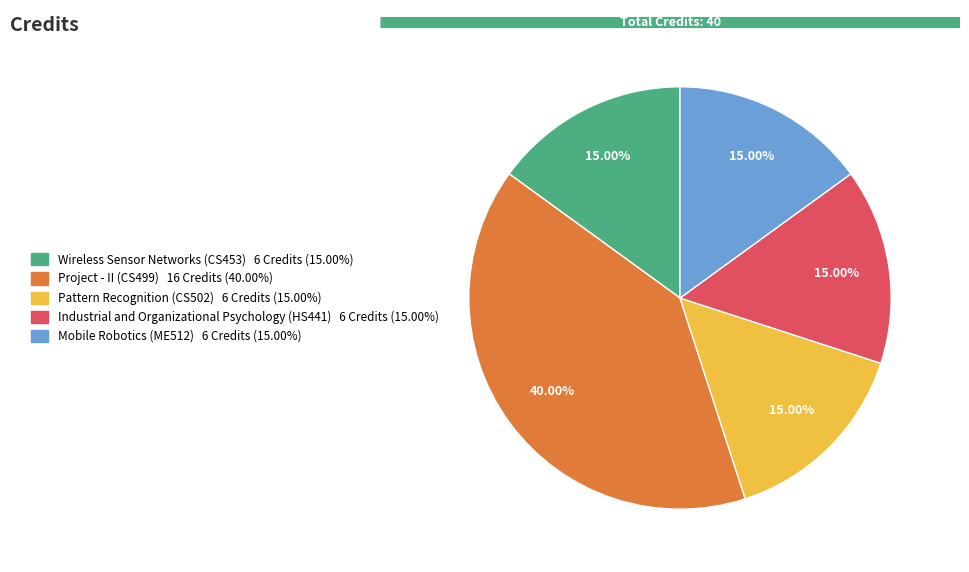

How many slices are in this pie chart?

5